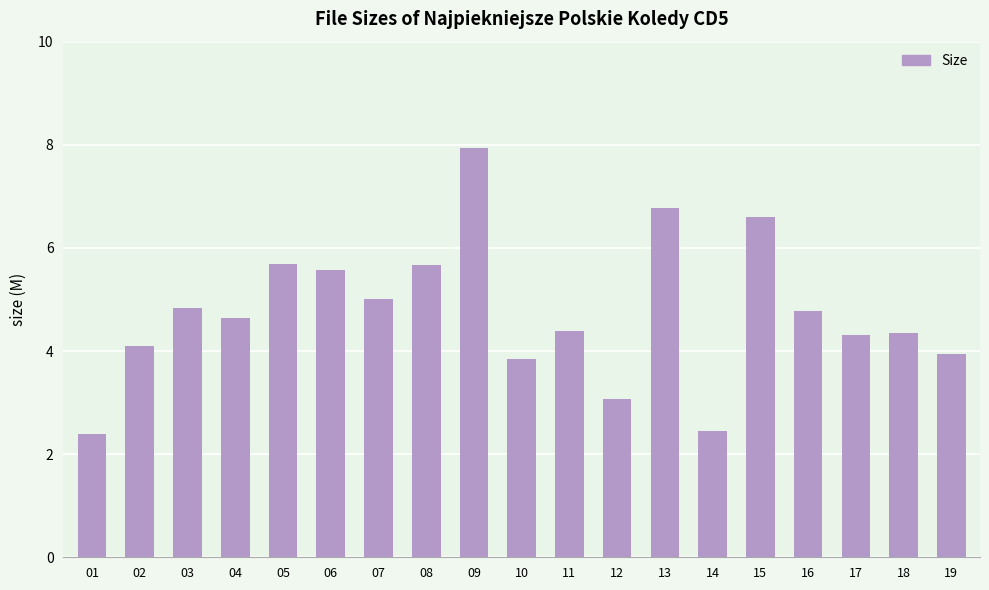

Approximately how many times larger is the value at 16 compared to 08?

0.8